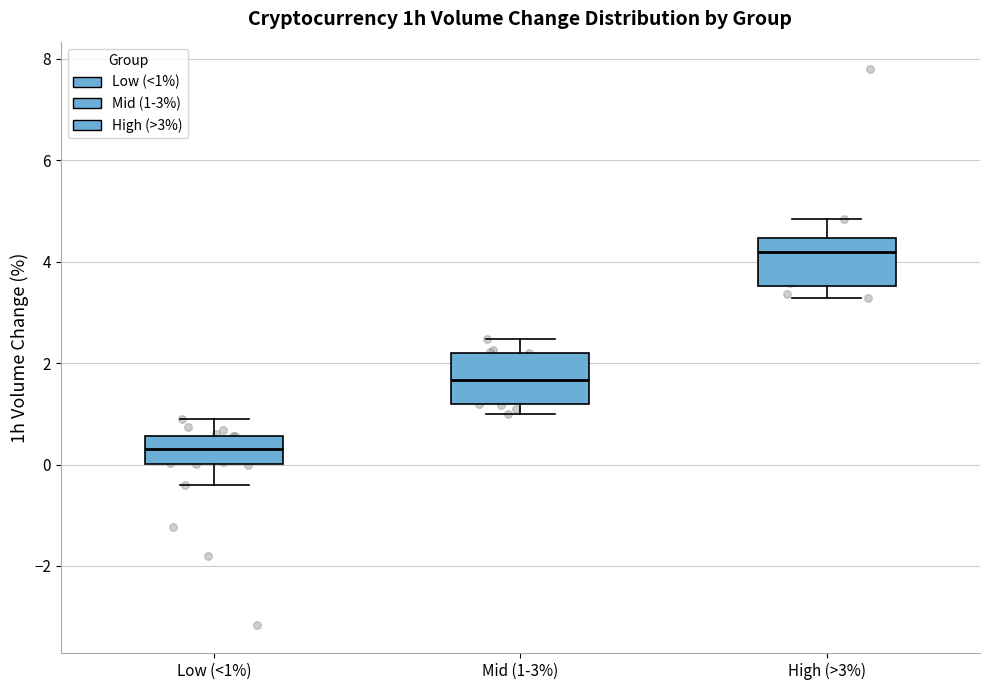

Where is the upper edge of the box for Low (<1%) on the y-axis? The values are not printed on the chart, so give them approximately, as read against the axis.

0.6